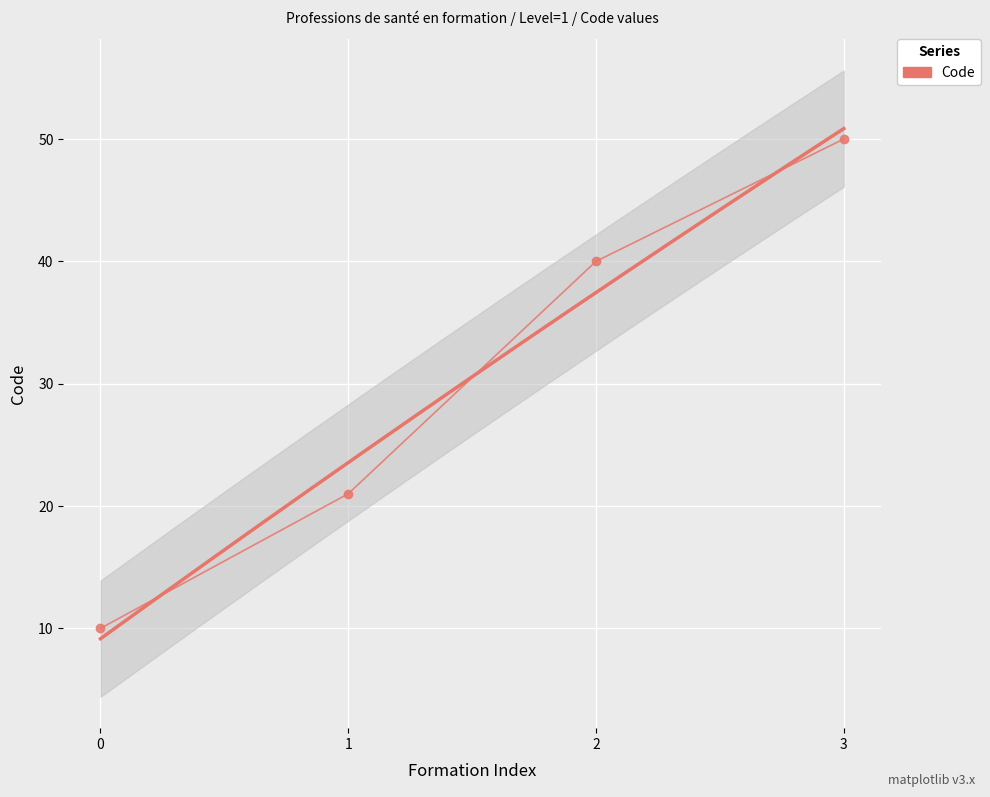

True or false: there are more than 2 points higher than both neighbors.

False